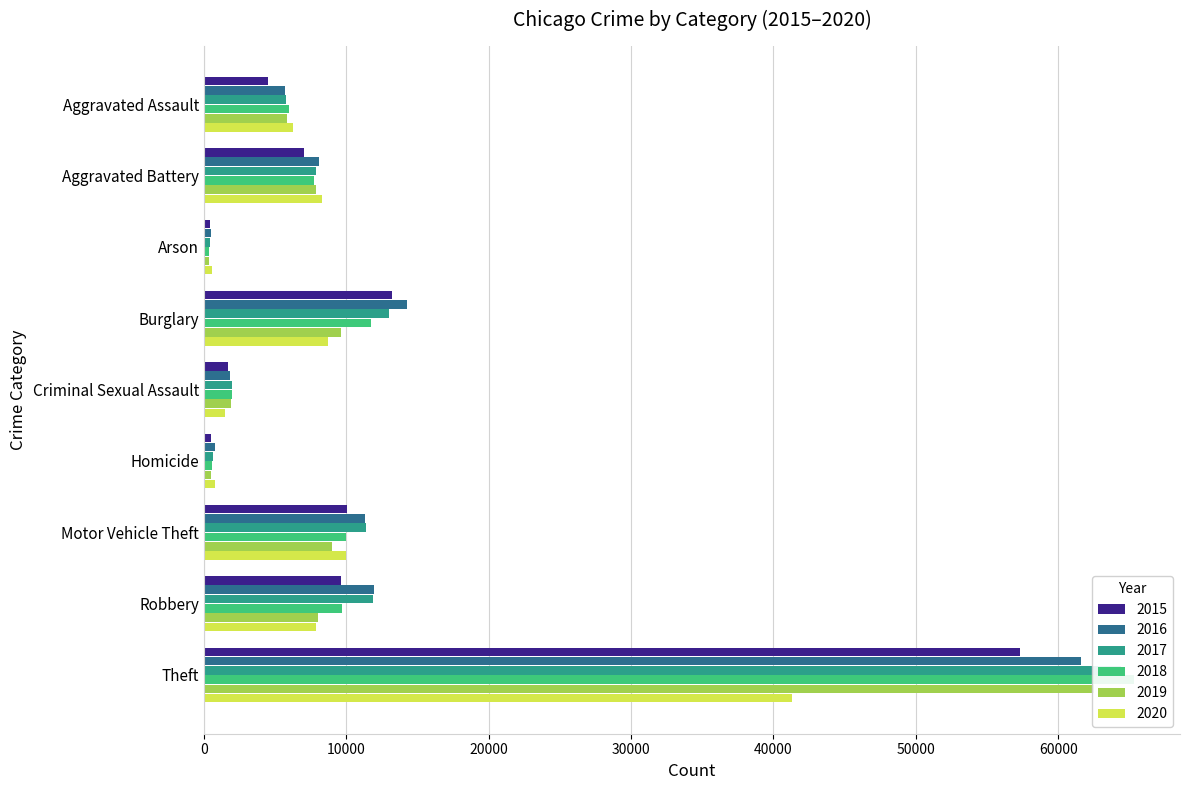

What is the sum of all 2015 values?

104358